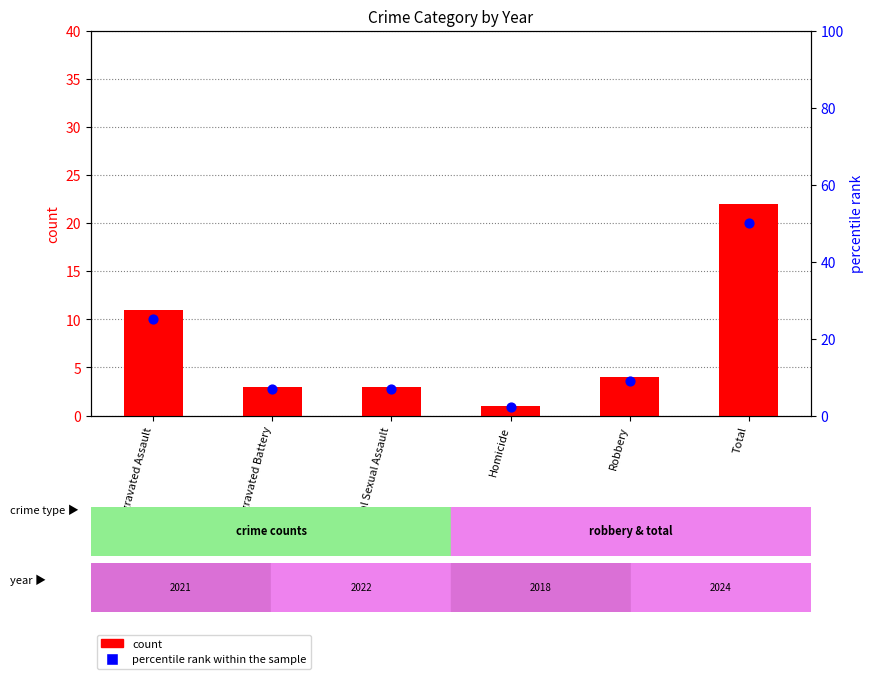

What are all the series names shown in the legend?

count, percentile rank within the sample